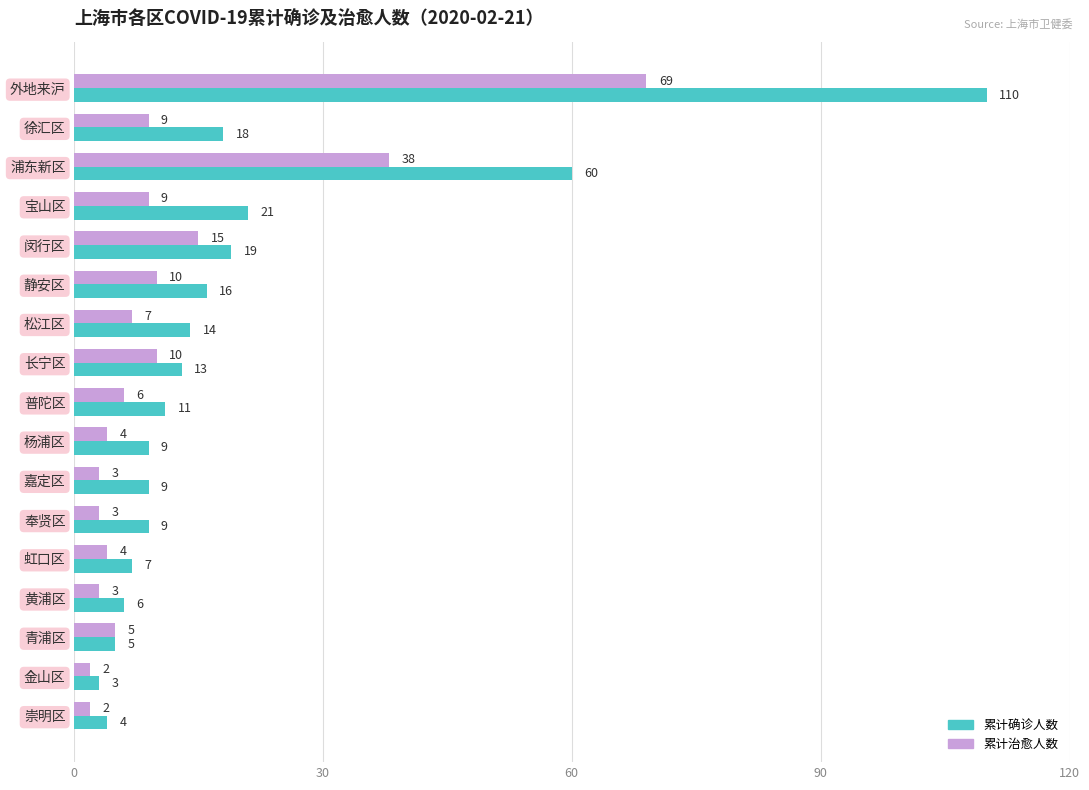

The 累计确诊人数 series shows 4 at 崇明区. True or false?

True